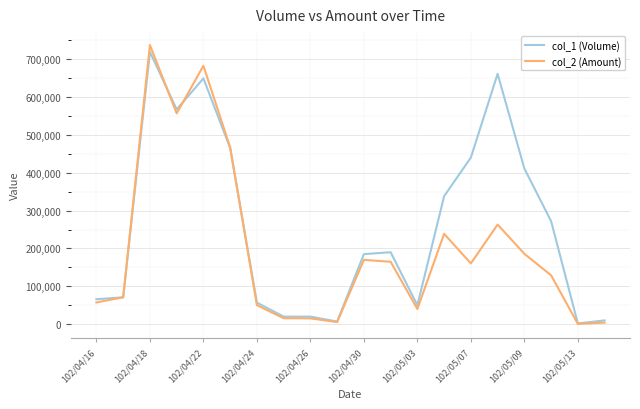

Rank the series by their average value, from lowest to highest.

col_2 (Amount), col_1 (Volume)